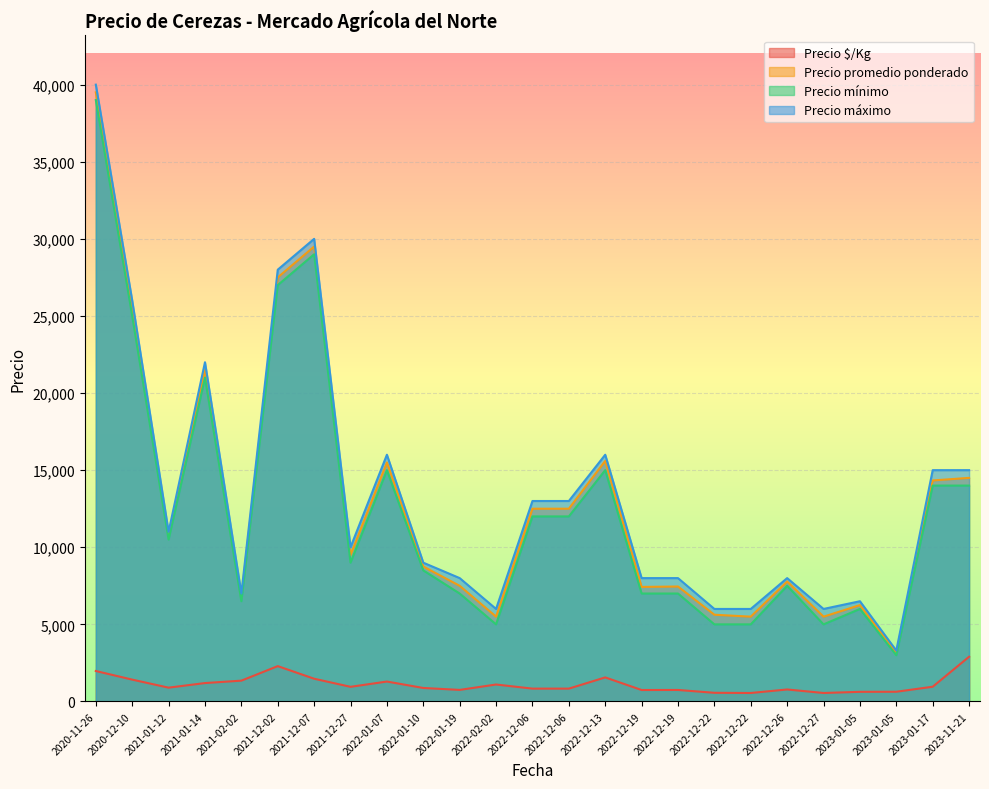

What is the sum of the Precio promedio ponderado values at 2021-02-02 and 2022-02-02?

12250